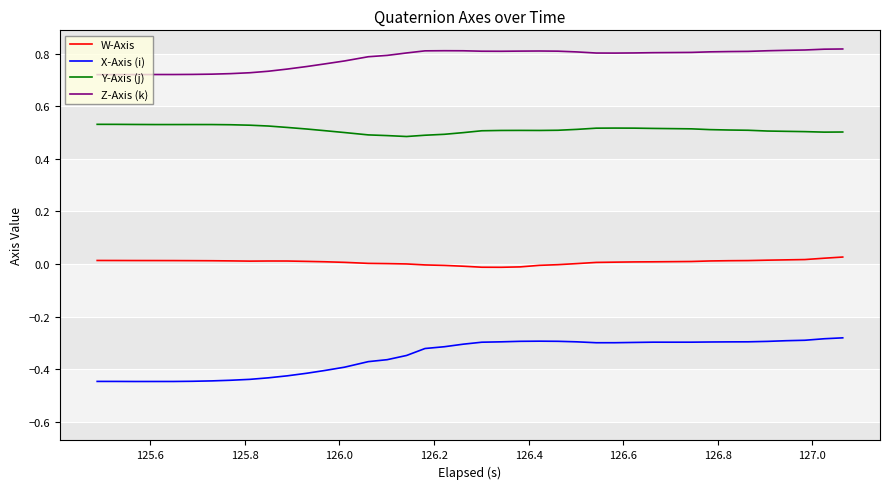

List the series in order of their overall mean, lowest first.

X-Axis (i), W-Axis, Y-Axis (j), Z-Axis (k)